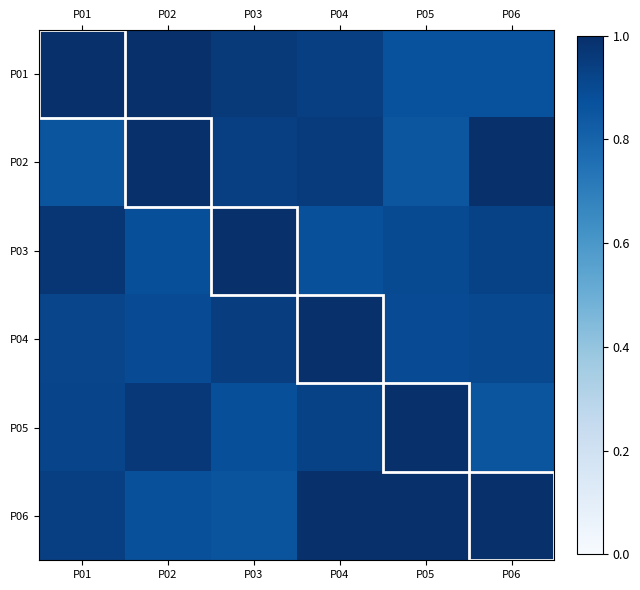

At which category does the chart reach its minimum across all series?

P05